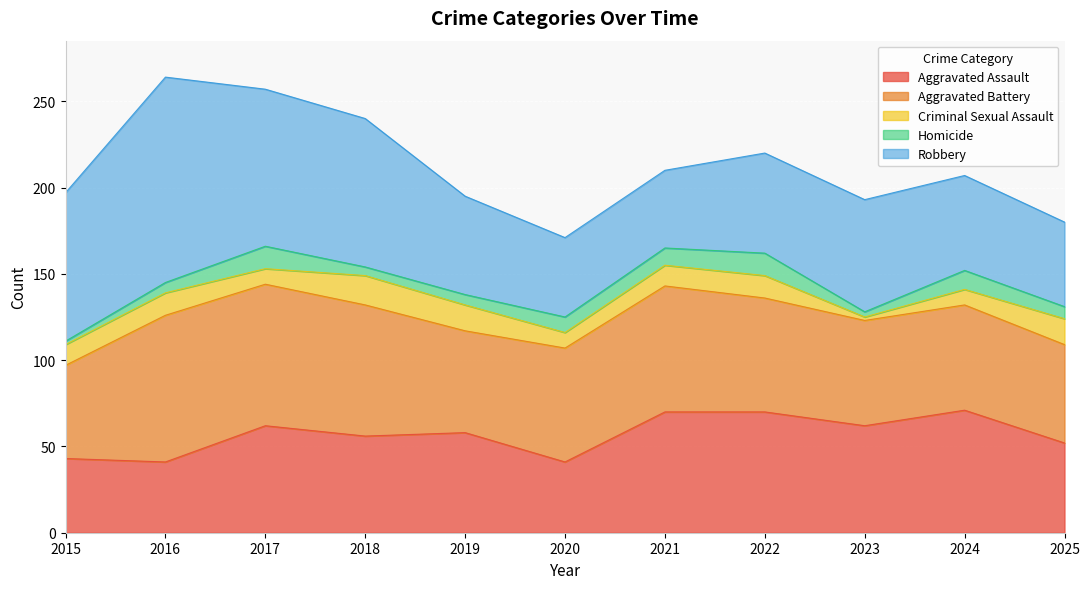

Between 2017 and 2019, which is larger?

2017